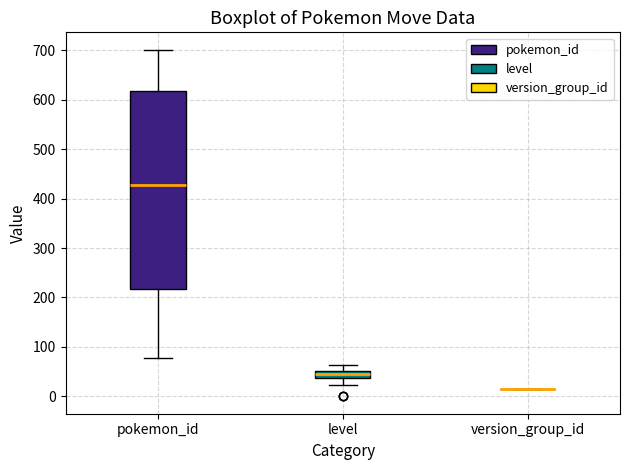

Which box is the tallest, from its lower edge to its upper edge?

pokemon_id